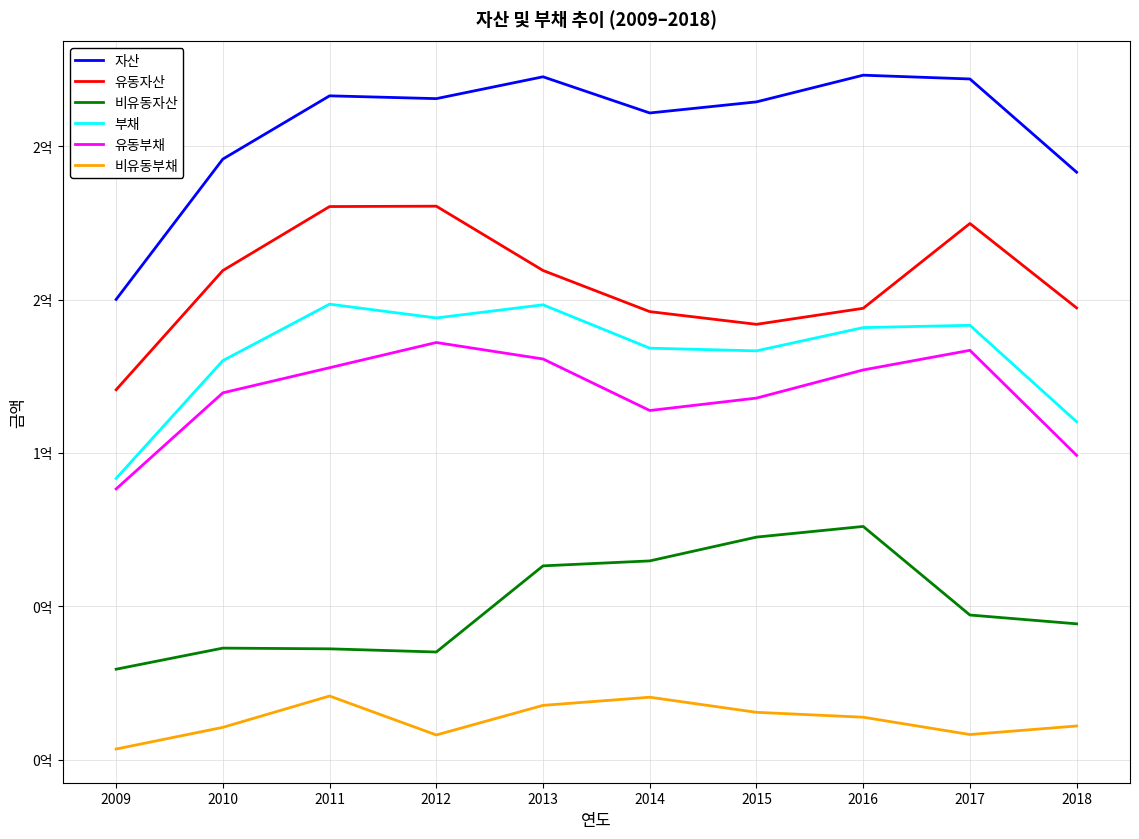

List the labels in order of 비유동자산 value, smallest first.

2009, 2012, 2011, 2010, 2018, 2017, 2013, 2014, 2015, 2016